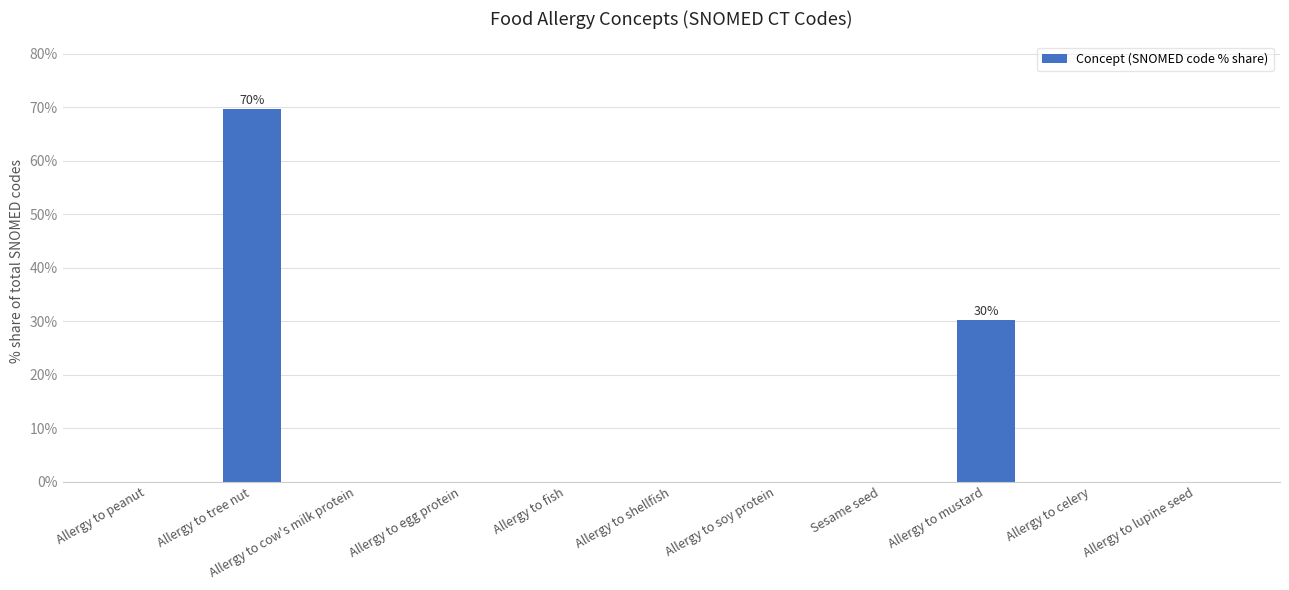

At which label is the value closest to 34?

Allergy to mustard